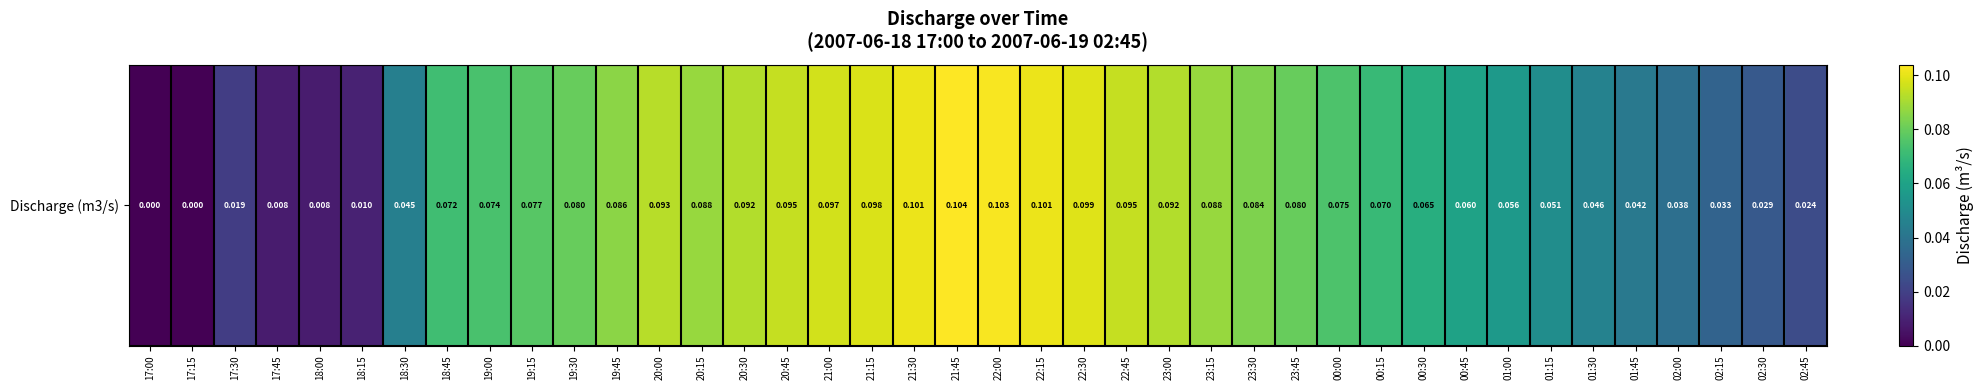

Which has a higher value, 00:15 or 02:45?

00:15